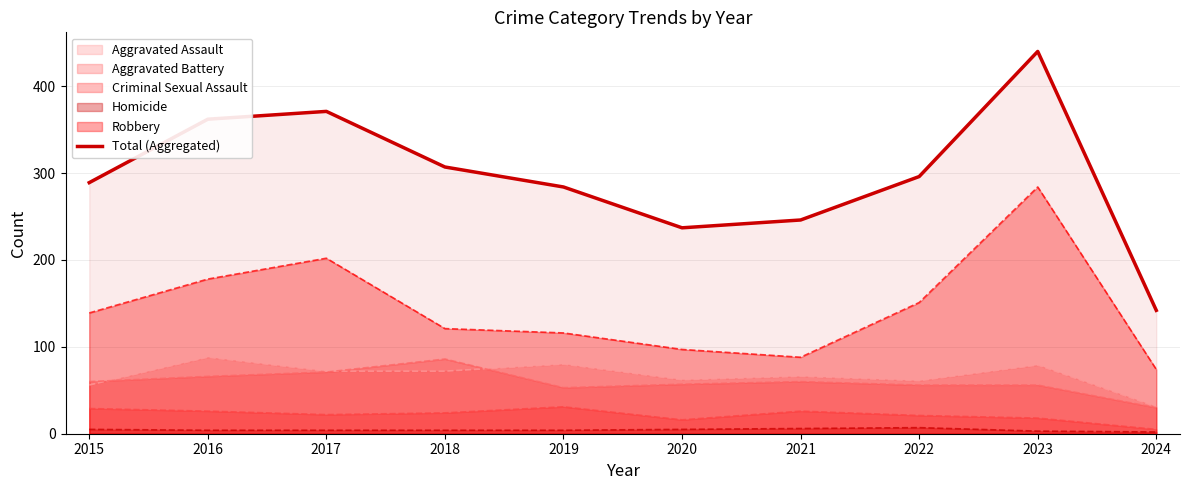

Reading left to right, list all the values displayed in this chart.

289	362	371	307	284	237	246	296	440	142